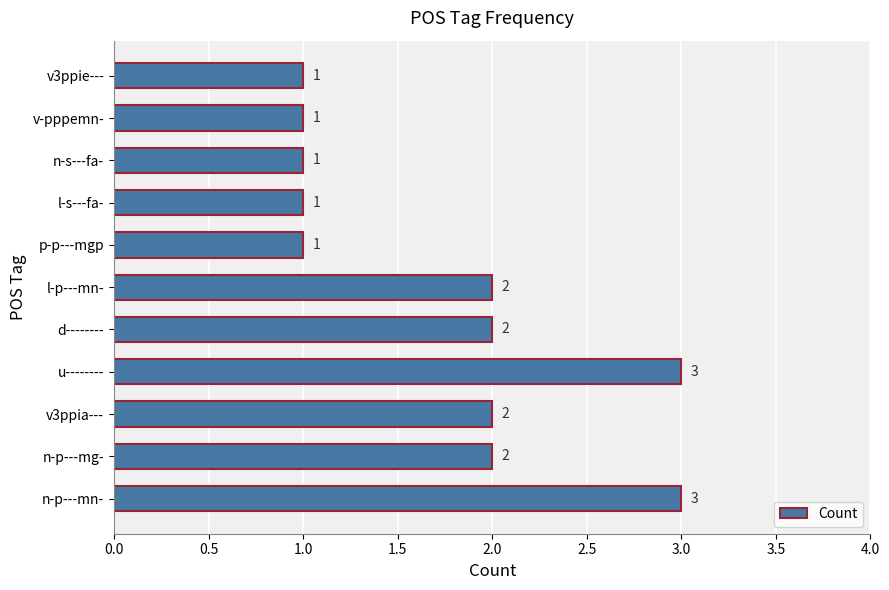

Count the values in the range 1 to 2.

9